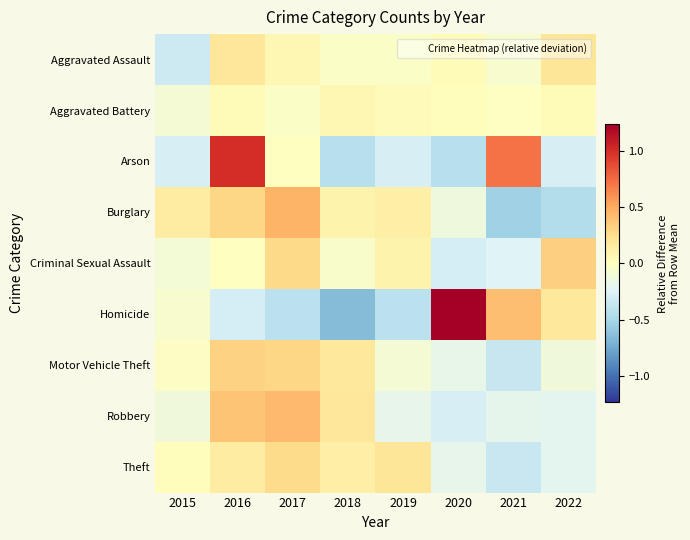

How many data points does each series have?

8